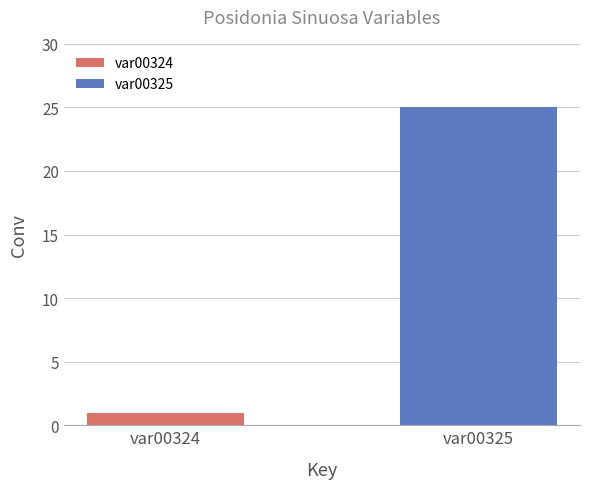

Rank the series by their average value, from lowest to highest.

var00324, var00325